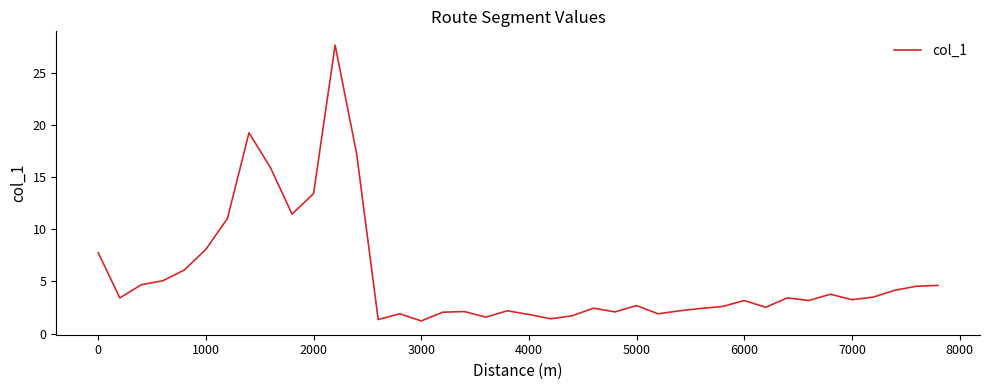

What is the maximum value shown in the chart?

27.6